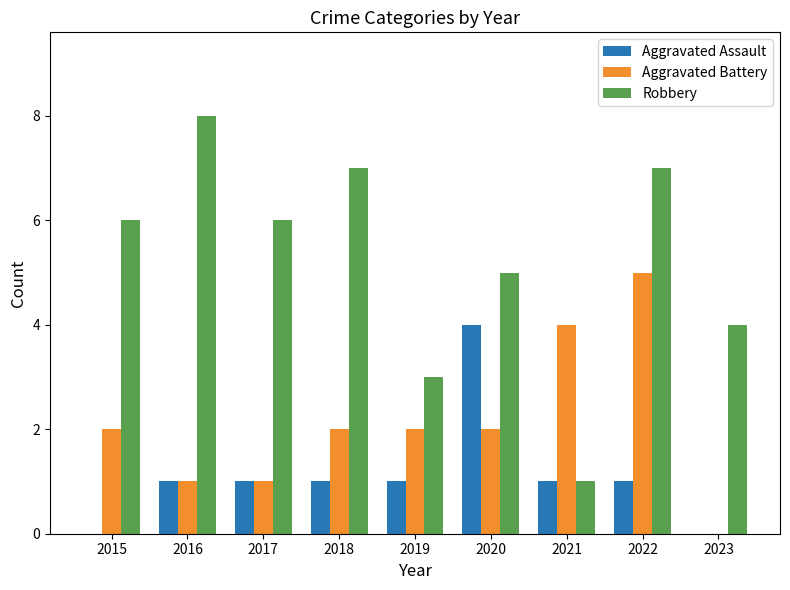

Reading left to right, what are all the values shown in this chart?

Aggravated Assault: 2015=0	2016=1	2017=1	2018=1	2019=1	2020=4	2021=1	2022=1	2023=0
Aggravated Battery: 2015=2	2016=1	2017=1	2018=2	2019=2	2020=2	2021=4	2022=5	2023=0
Robbery: 2015=6	2016=8	2017=6	2018=7	2019=3	2020=5	2021=1	2022=7	2023=4